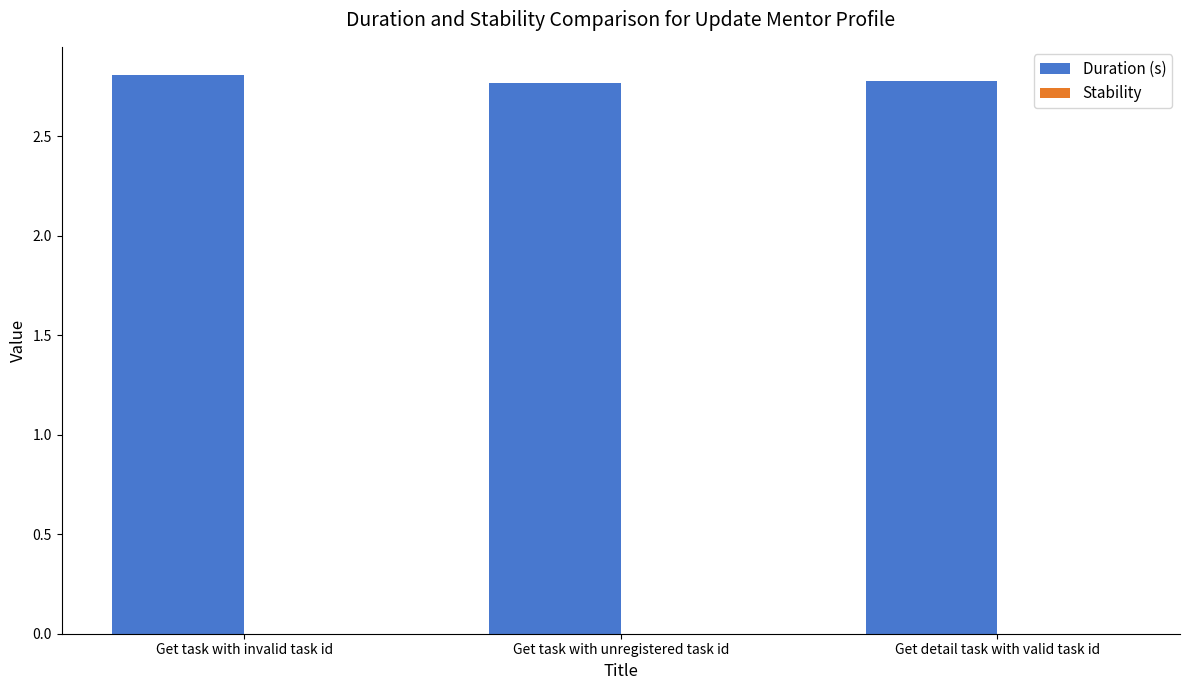

The chart shows a value of 3.8 at Get task with invalid task id. True or false?

False